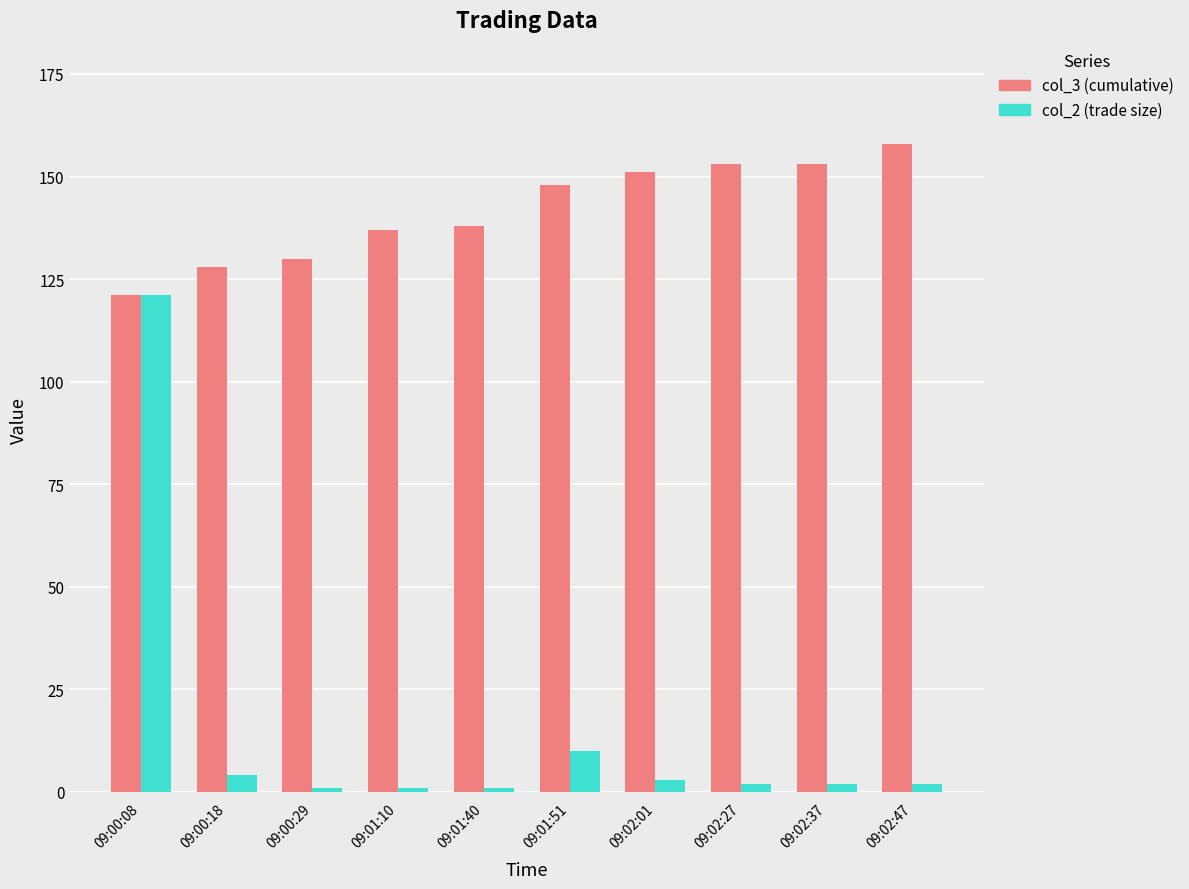

At which category is the sum across all series the highest?

09:00:08